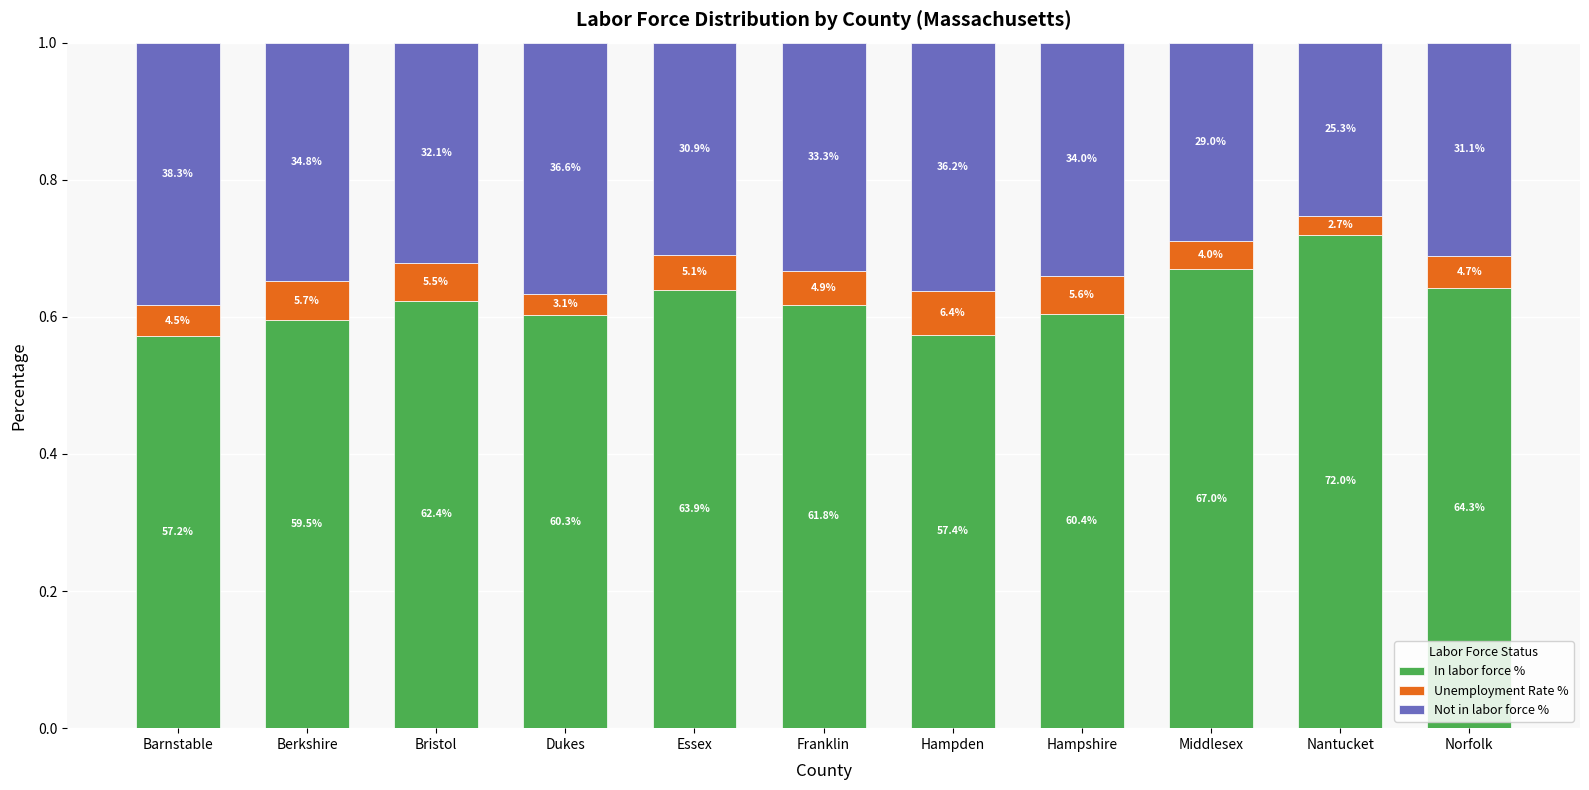

Rank the series by their maximum value, from lowest to highest.

Unemployment Rate %, Not in labor force %, In labor force %